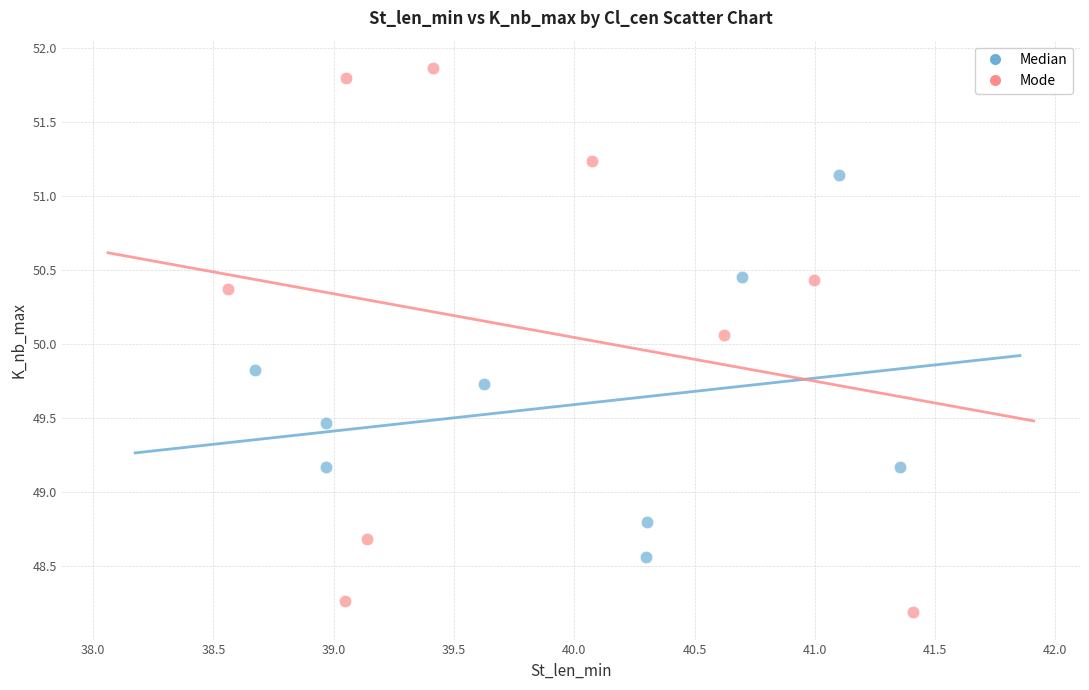

What are all the series names shown in the legend?

Median, Mode